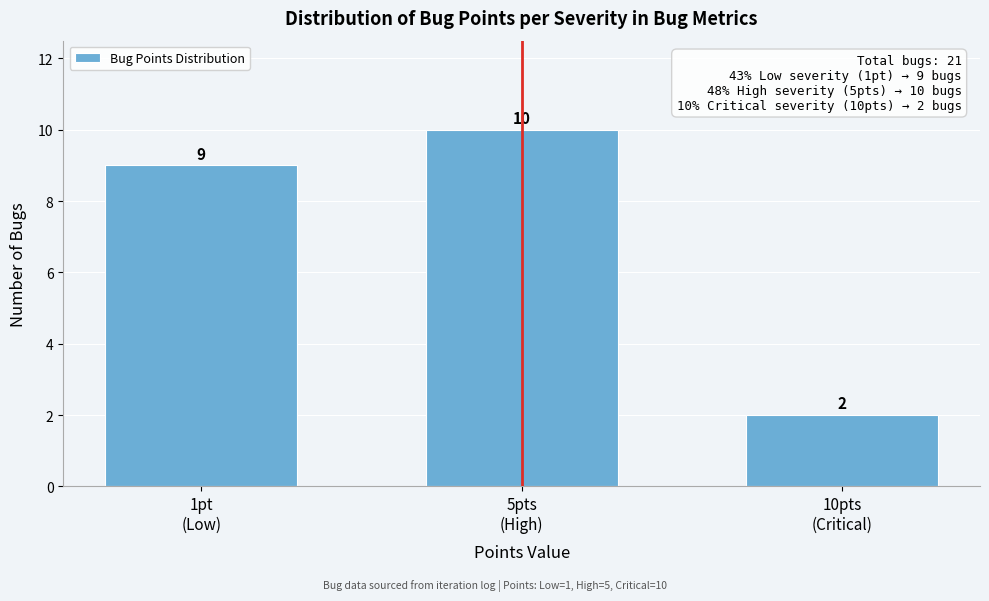

Reading right to left, extract all data points from this chart.

2	10	9